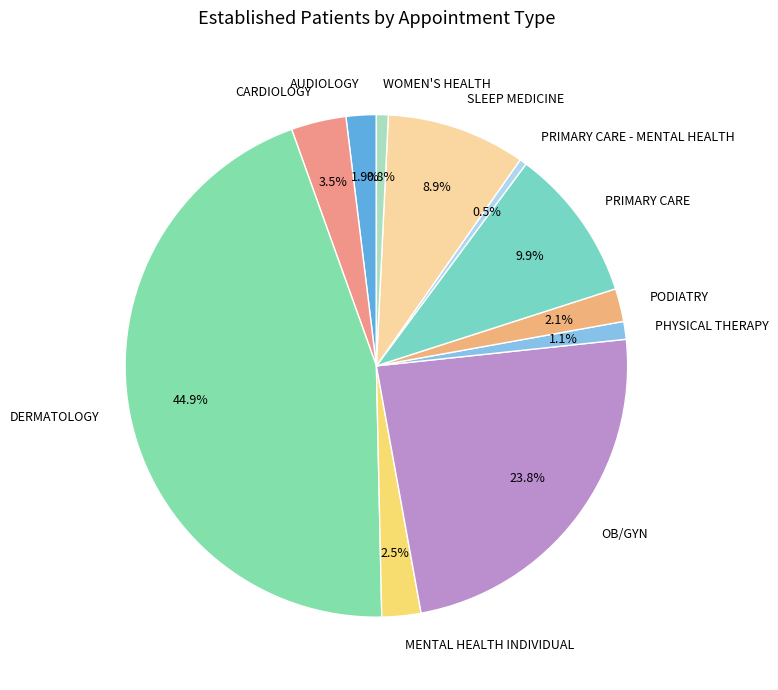

Between DERMATOLOGY and PHYSICAL THERAPY, which is larger?

DERMATOLOGY